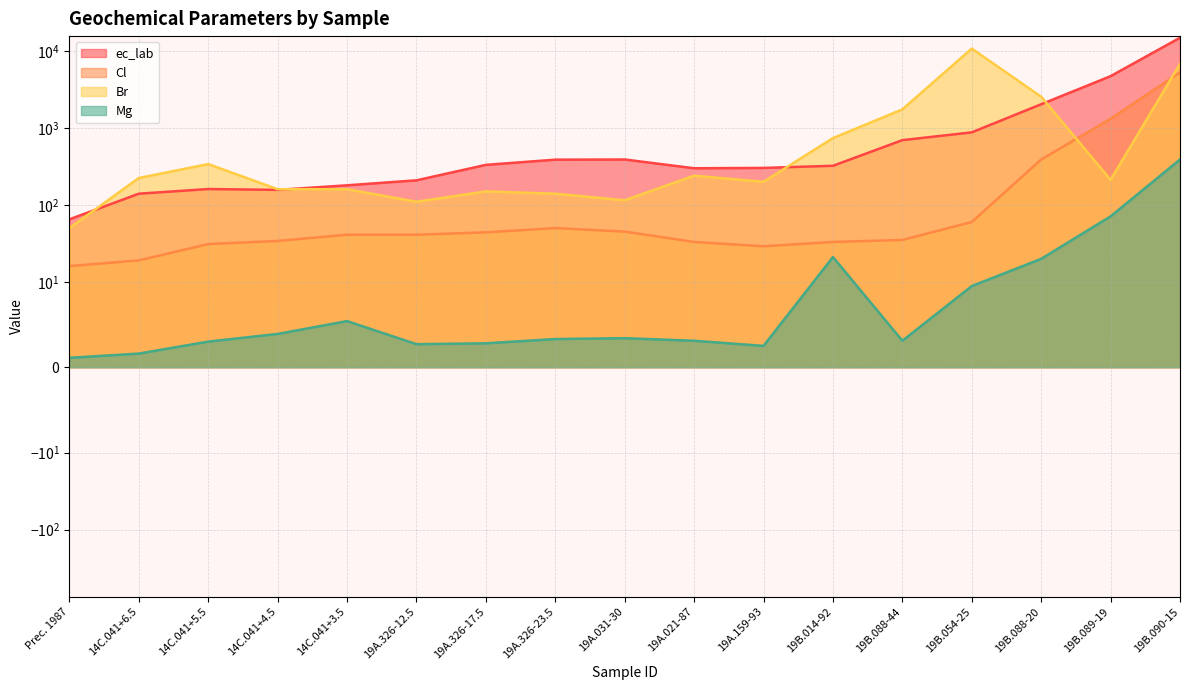

How many categories are shown in the chart?

17